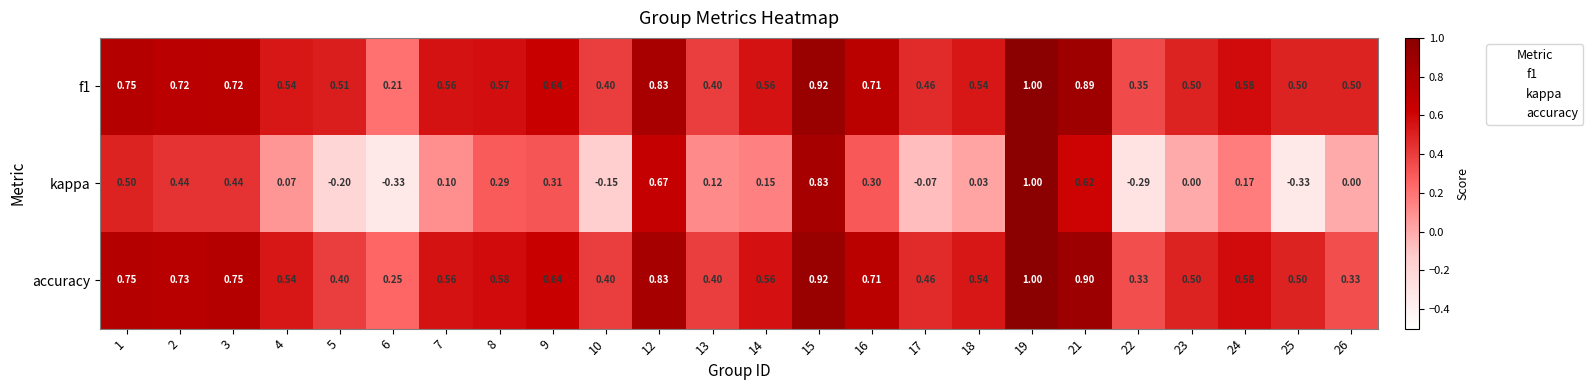

Between 1 and 14, which series saw the biggest shift?

kappa